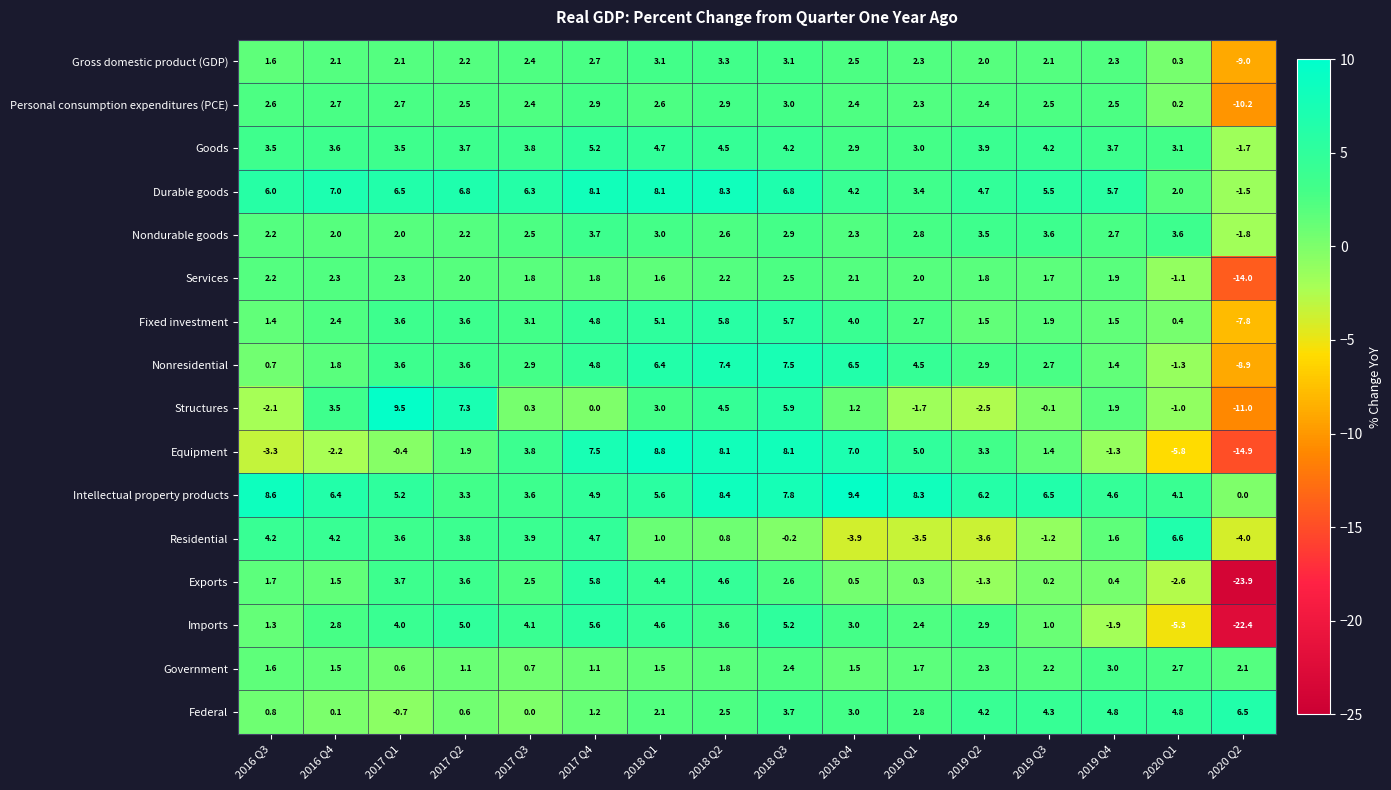

Which label corresponds to the smallest value in the chart?

2020 Q2